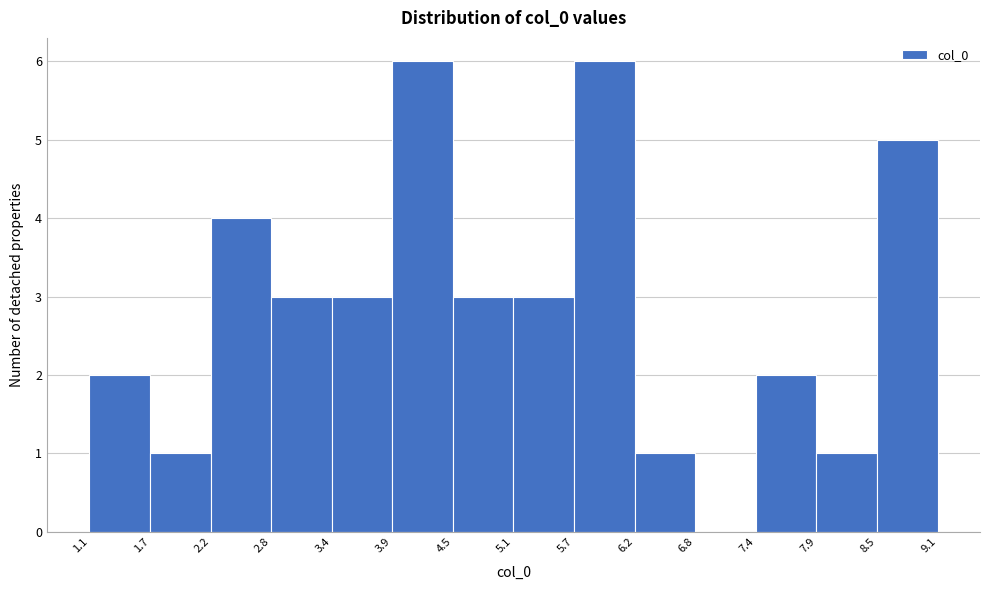

Reading left to right, list every bar in this chart as the range it spans on the x-axis followed by its height. The values are not printed on the chart, so give them approximately, as read against the axis.

1.1 to 1.7: 2
1.7 to 2.2: 1
2.2 to 2.8: 4
2.8 to 3.4: 3
3.4 to 3.9: 3
3.9 to 4.5: 6
4.5 to 5.1: 3
5.1 to 5.7: 3
5.7 to 6.2: 6
6.2 to 6.8: 1
6.8 to 7.4: 0
7.4 to 7.9: 2
7.9 to 8.5: 1
8.5 to 9.1: 5